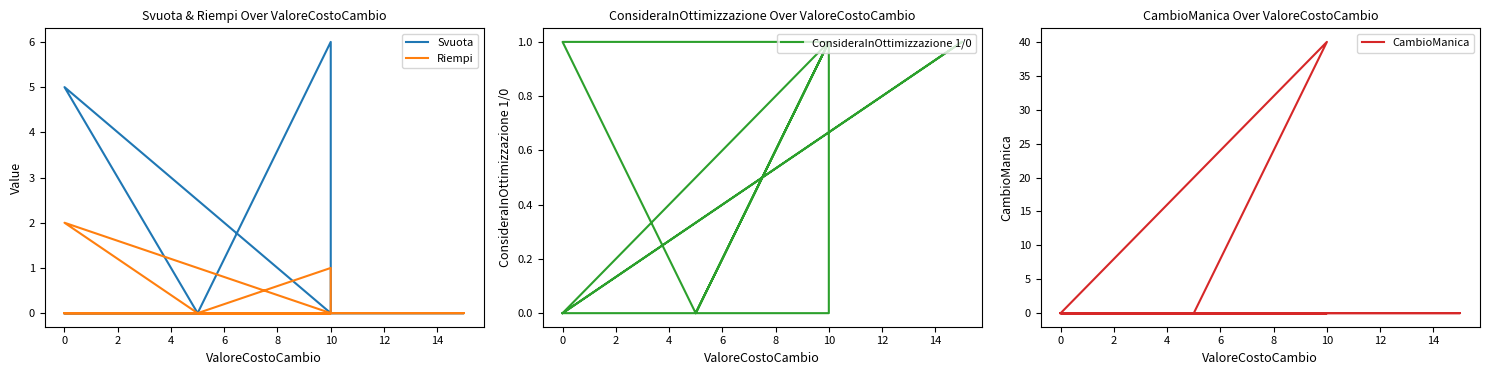

How many data points does each series have?

18